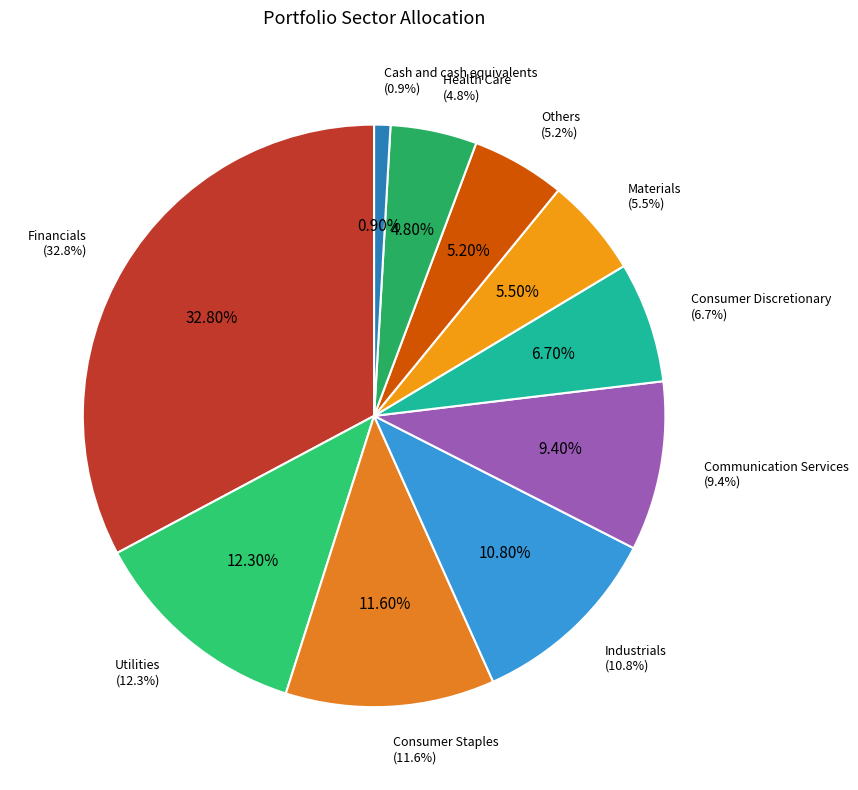

How many slices are in this pie chart?

10